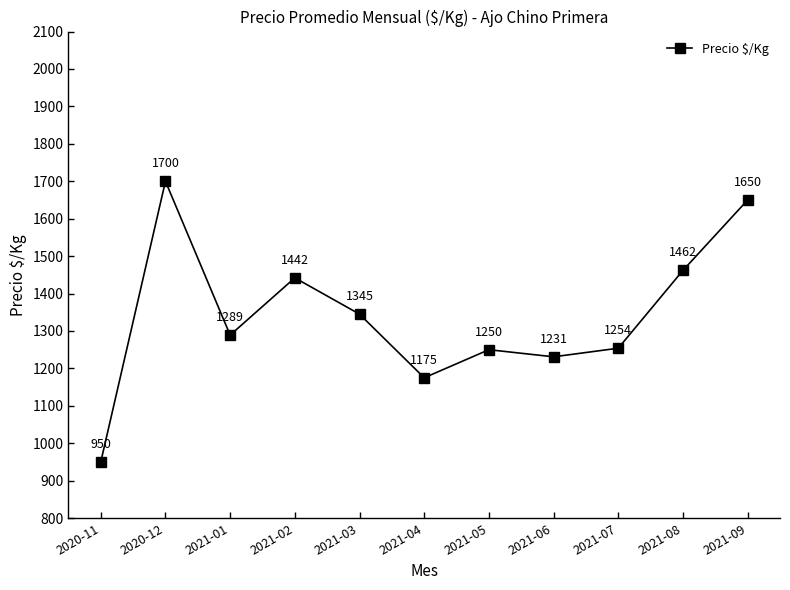

Which category has the lowest value across all series?

2020-11